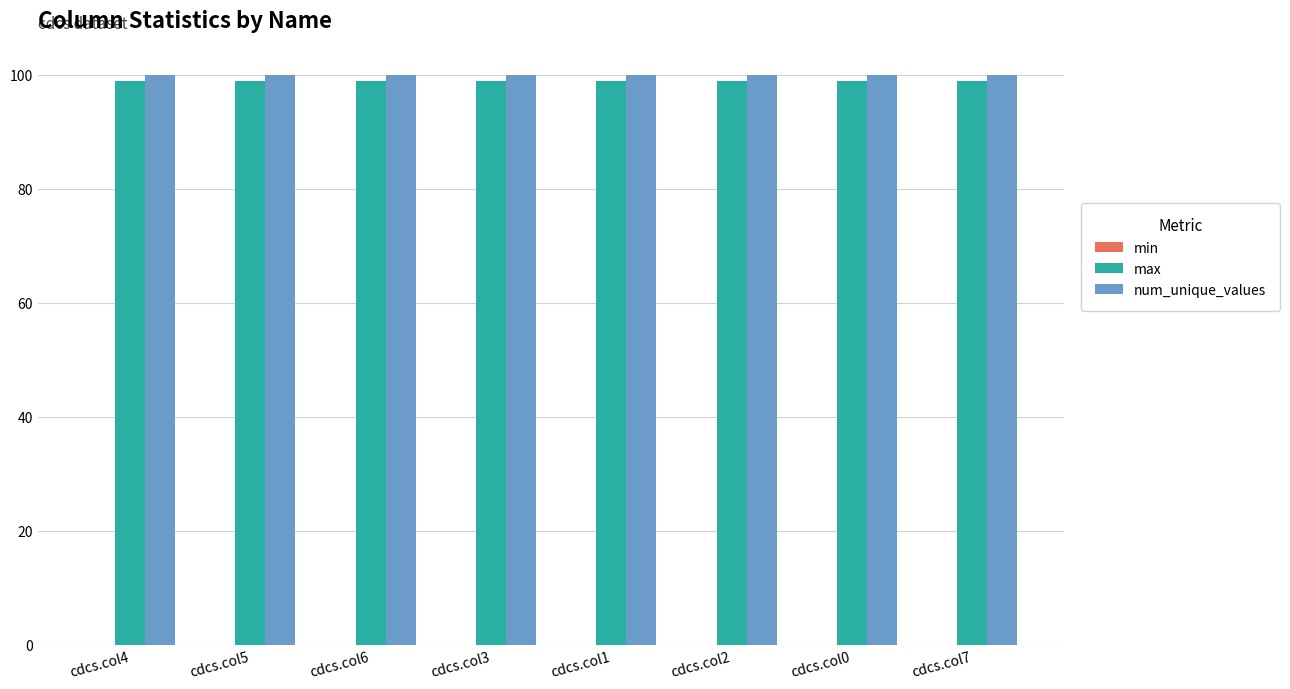

True or false: max has a value of 99 at cdcs.col5.

True